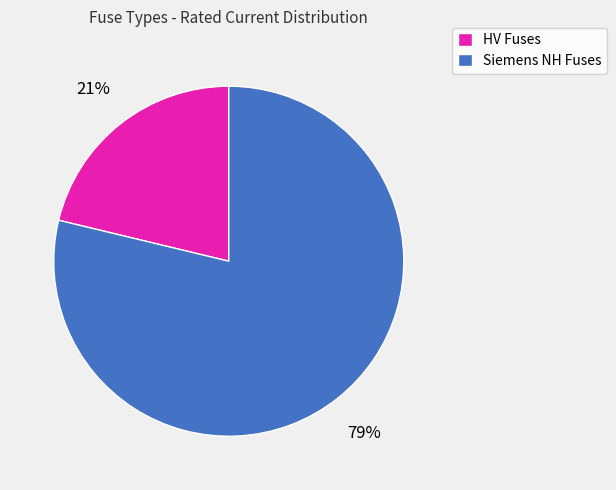

Combined, do Siemens NH Fuses and HV Fuses account for over 50%?

Yes